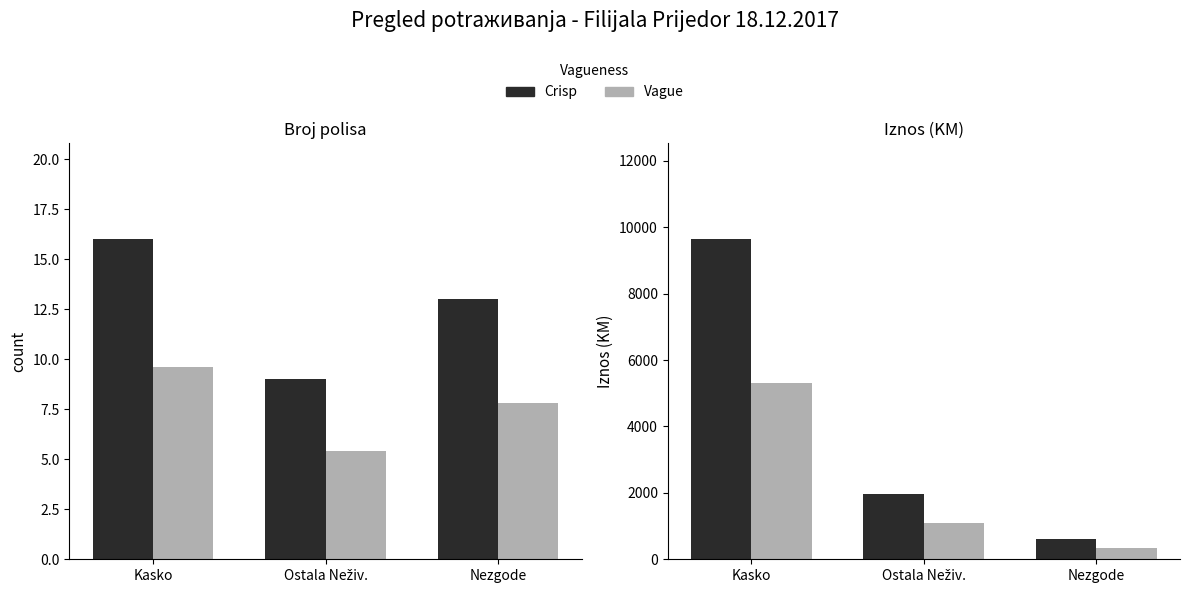

Rank the series by their maximum value, from lowest to highest.

Udio pozitivnih, Broj polisa, Djelimični iznos, Ukupni iznos (KM)